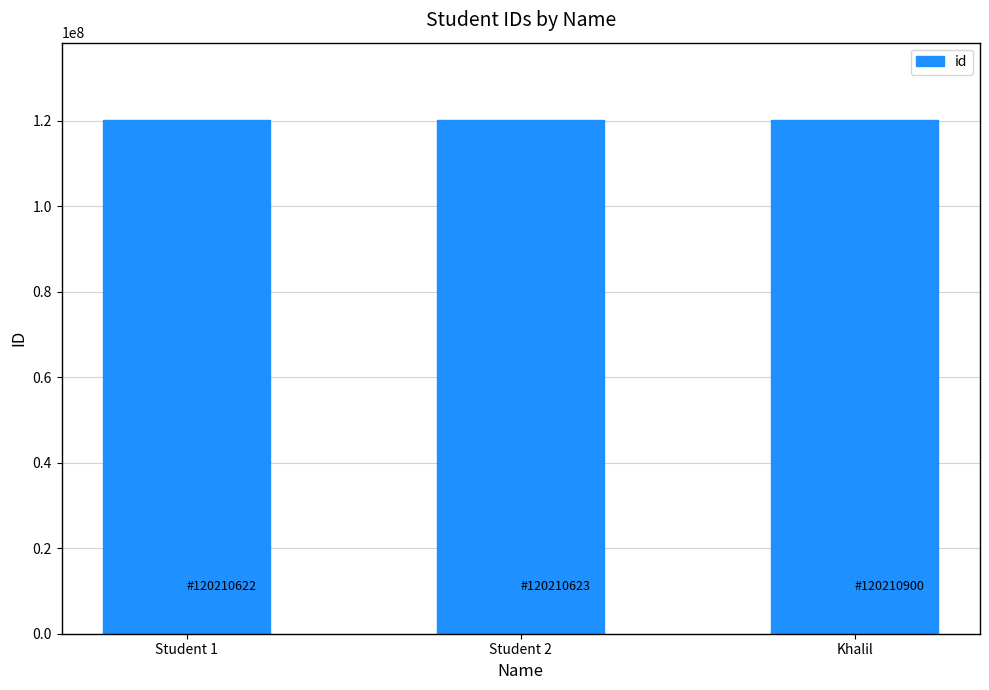

What is the minimum value shown in the chart?

120210622